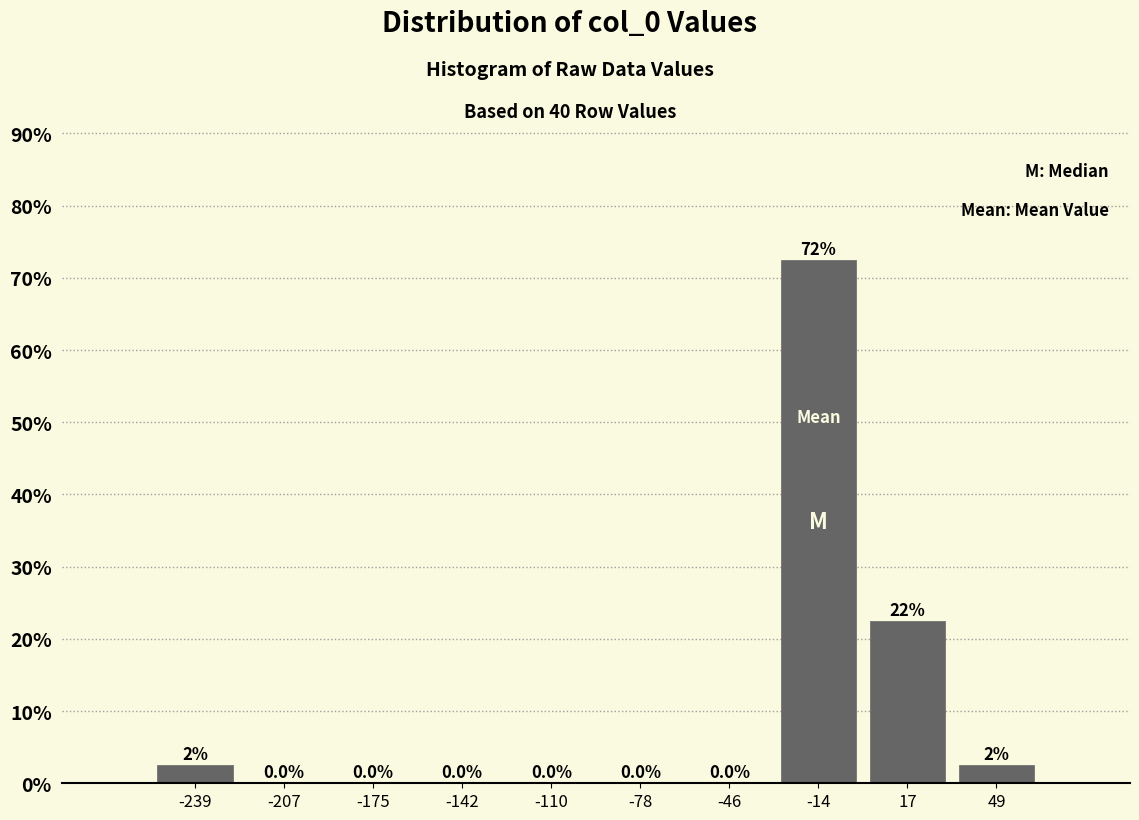

Over which range of the x-axis is the bar tallest?

-30 to 0